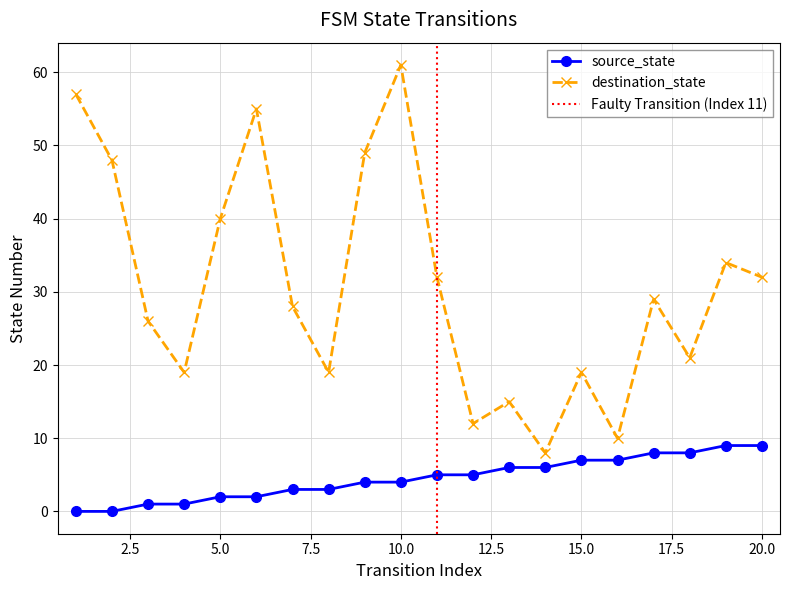

What is the total value across all series at 18?

29